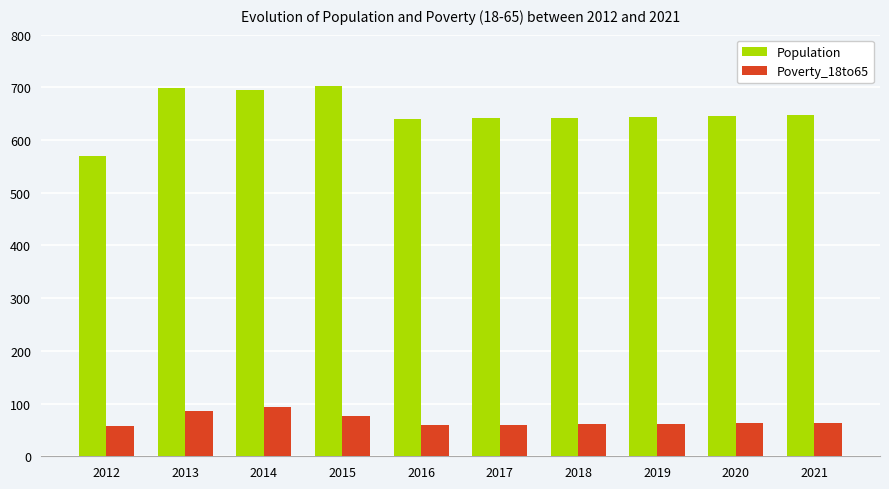

List the series in order of their peak value, lowest first.

Poverty_18to65, Population